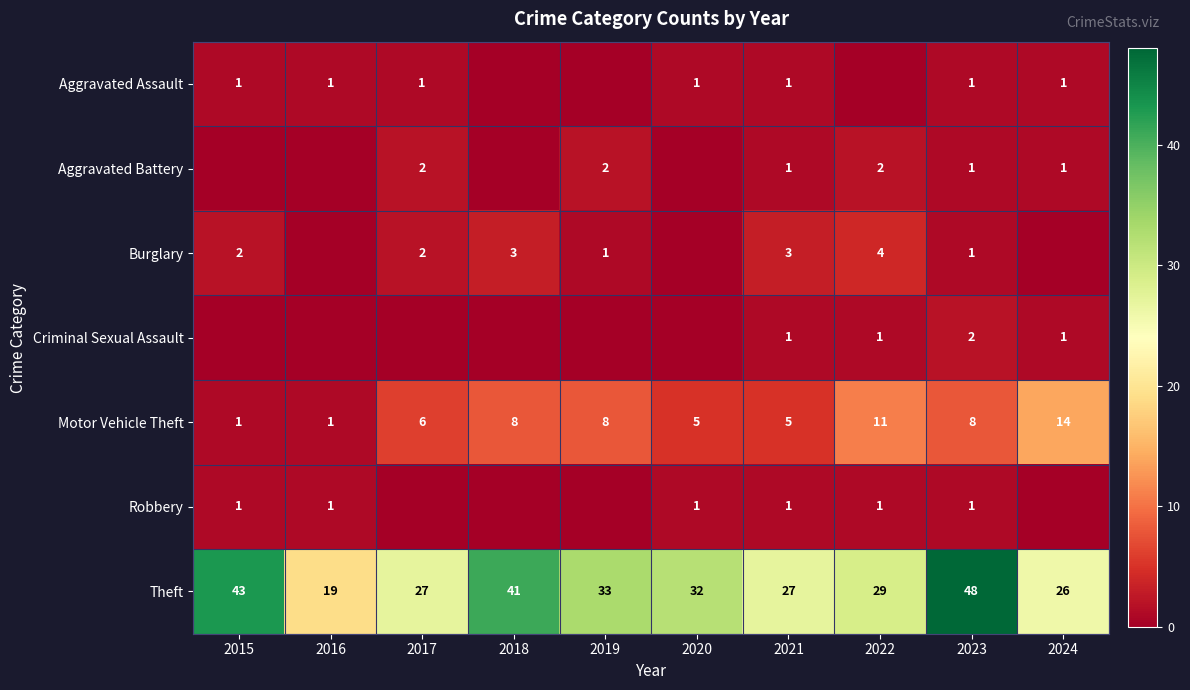

Between 2017 and 2023, which is larger?

2017